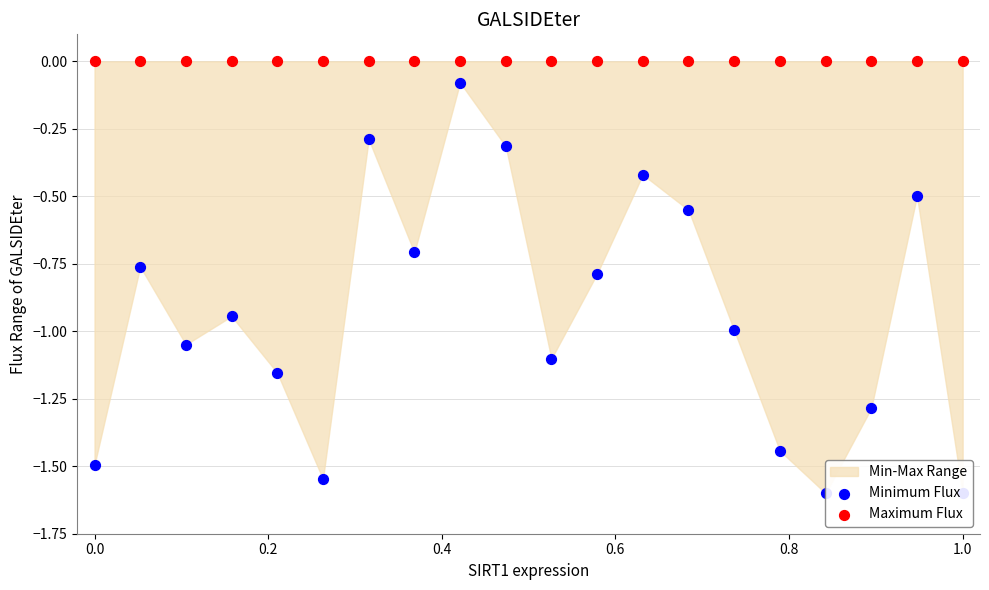

Which series contains the highest Y value?

Maximum Flux